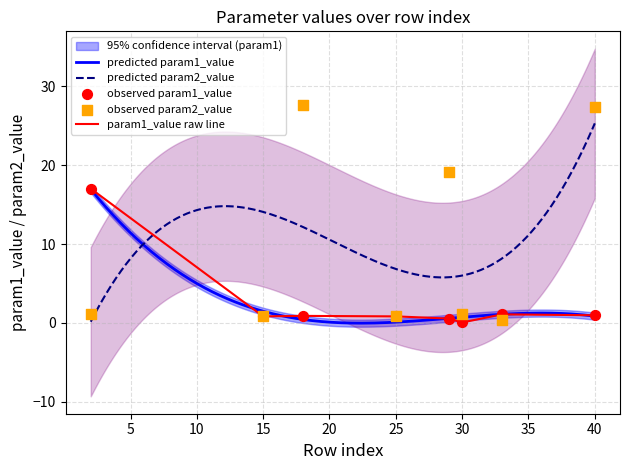

Is the value of param2_value at 40 greater than the value of param1_value at 25?

Yes